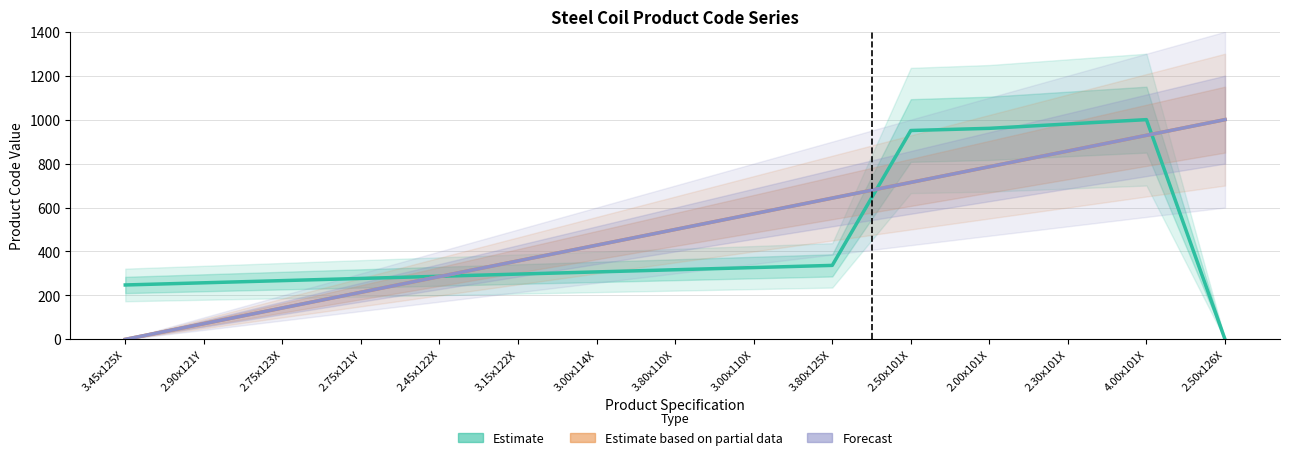

Which category has the lowest value across all series?

2.50x126X